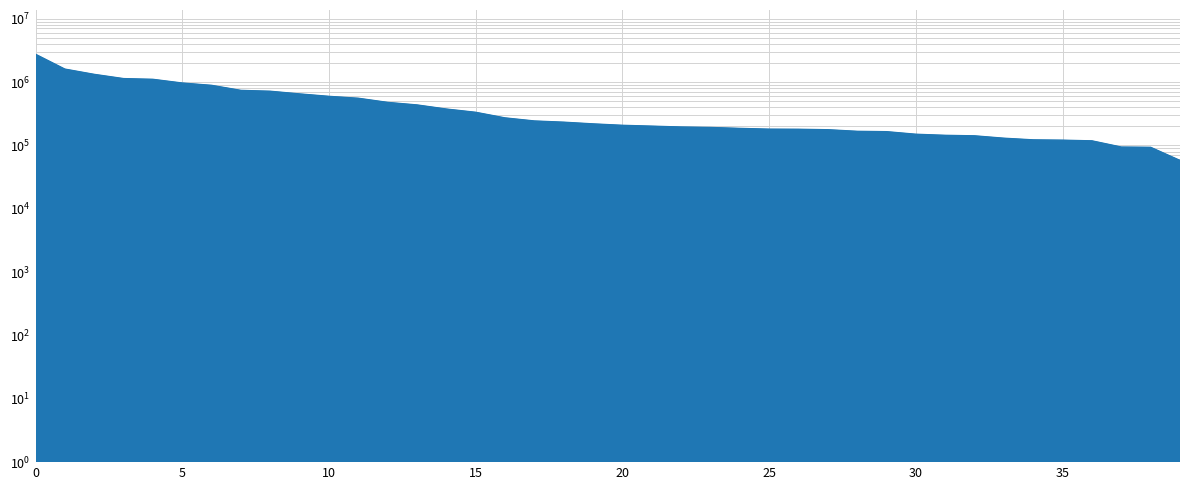

How many data points are less than 218257?

20